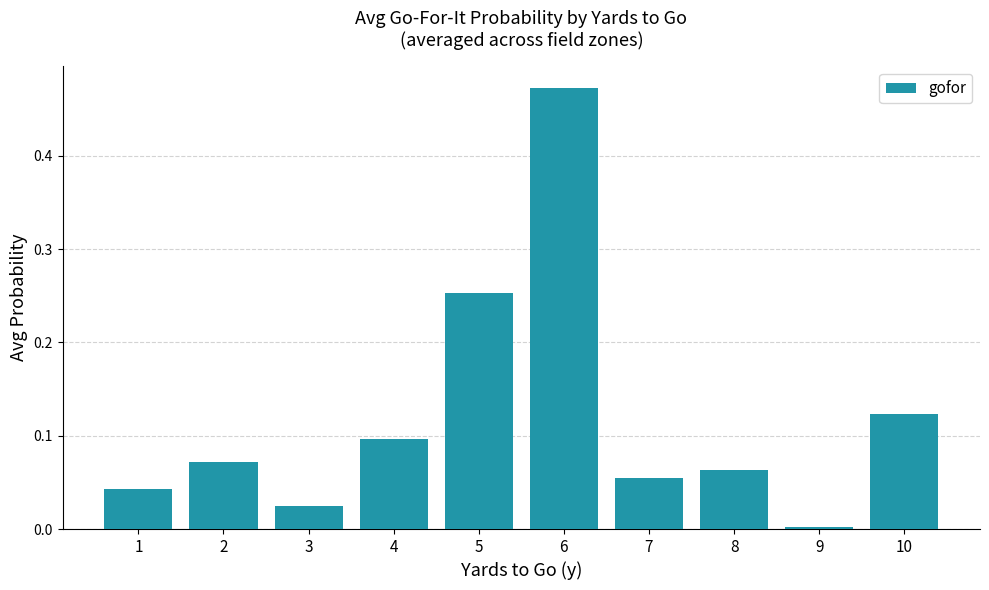

Which has a higher value, 7 or 1?

7